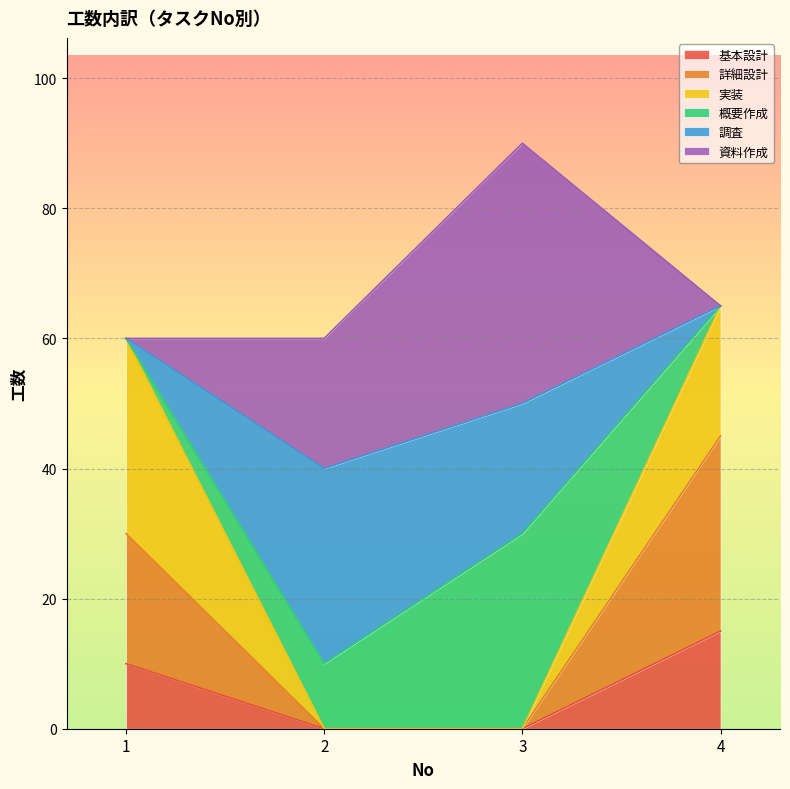

How many 詳細設計 values are between 0 and 45?

4